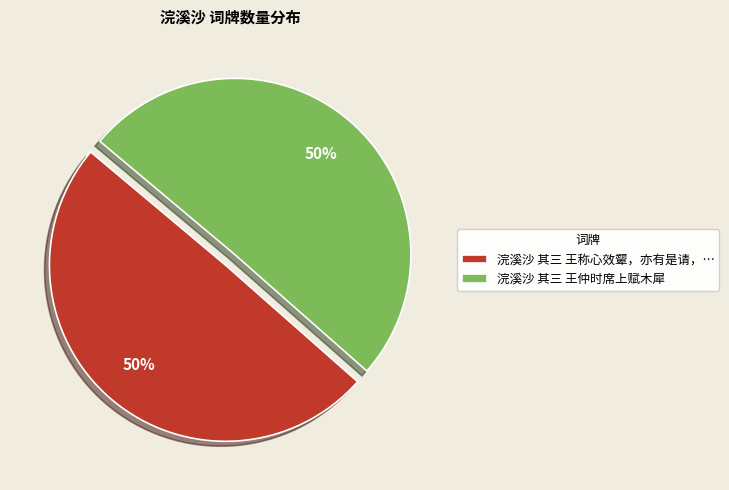

Do 浣溪沙 其三 王仲时席上赋木犀 and 浣溪沙 其三 王称心效颦，亦有是请，… together represent more than half of the pie?

Yes